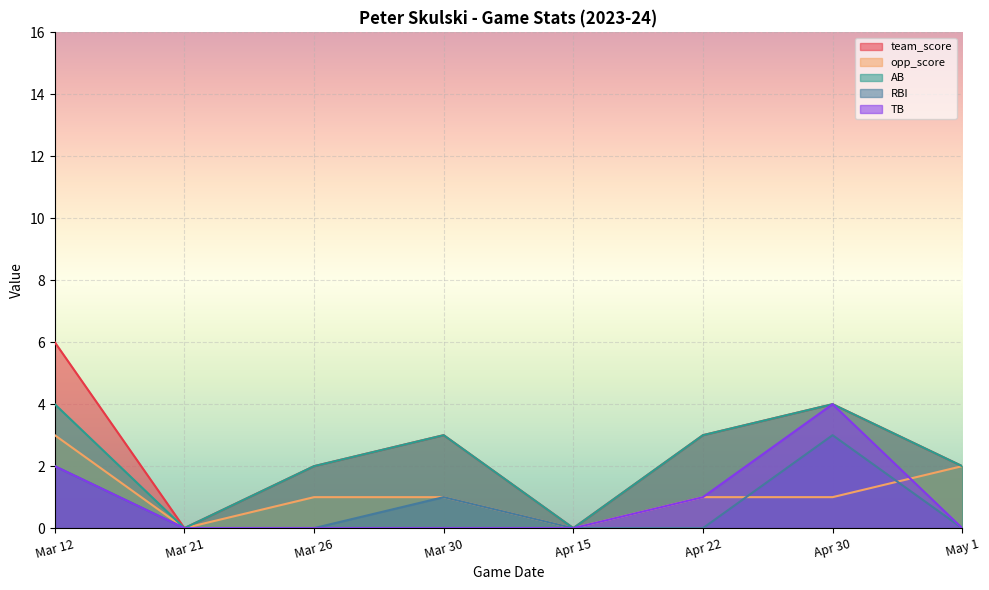

How many lines are shown in the chart?

5